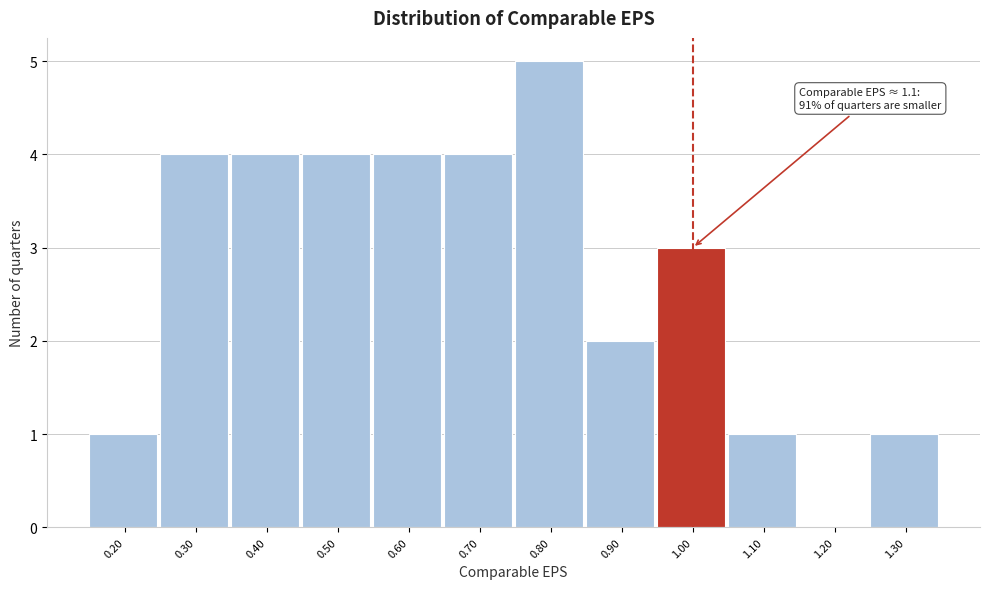

Reading left to right, transcribe all the data shown in this chart.

0.20=1	0.30=4	0.40=4	0.50=4	0.60=4	0.70=4	0.80=5	0.90=2	1.00=3	1.10=1	1.20=0	1.30=1